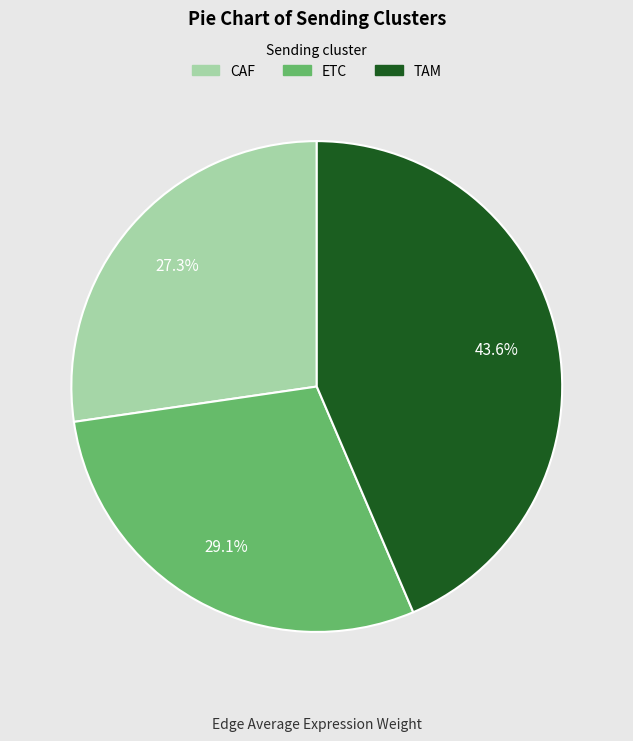

Is there a majority slice in this chart?

No